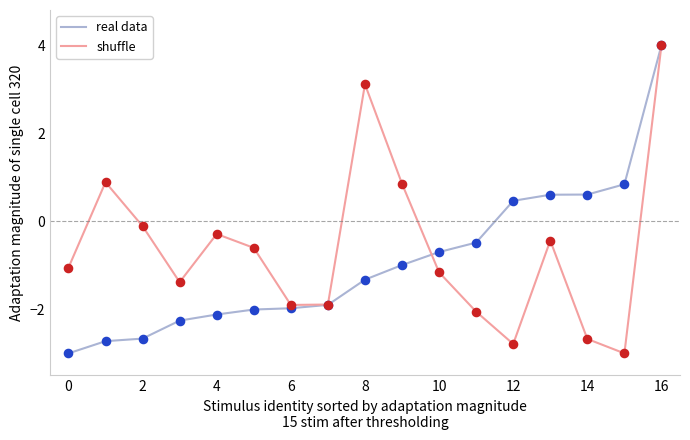

What is the smallest value displayed?

-3.0